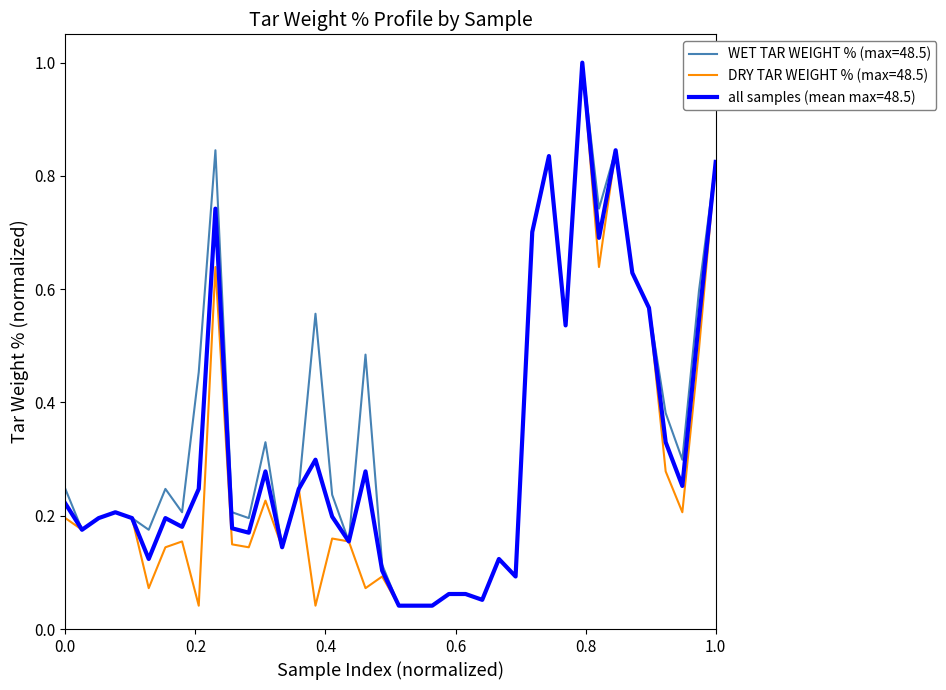

What is the maximum value shown in the chart?

1.0